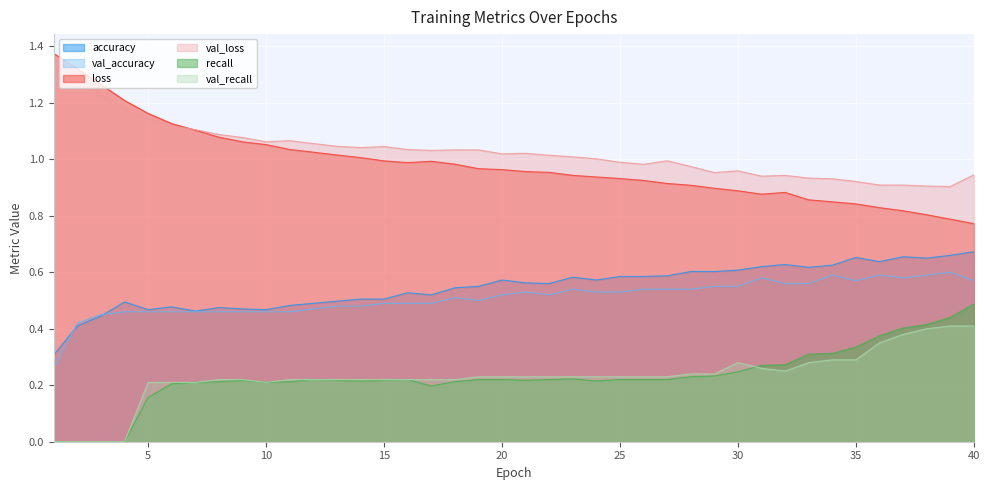

Is it true that accuracy equals 0.5 at 5?

True